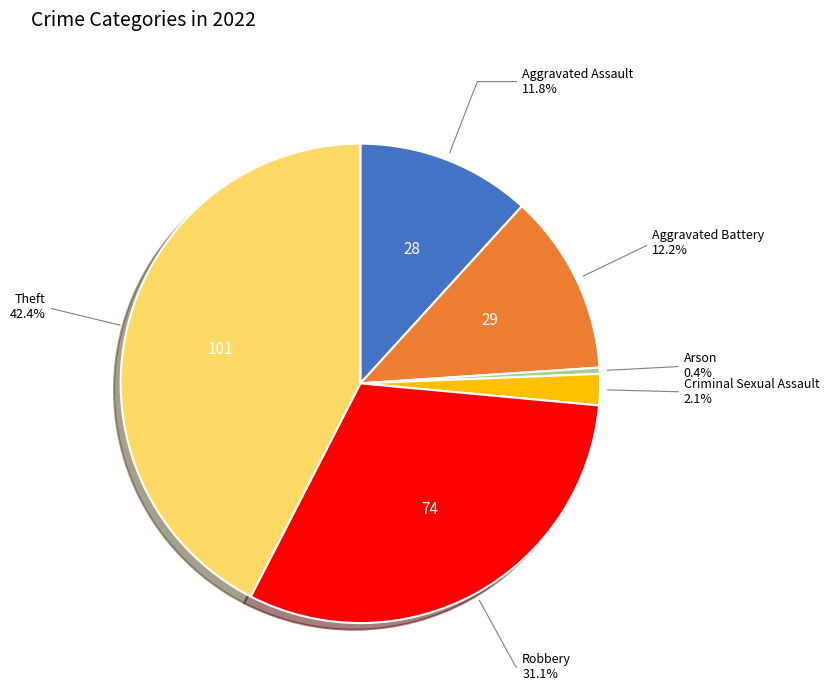

Is there a majority slice in this chart?

No